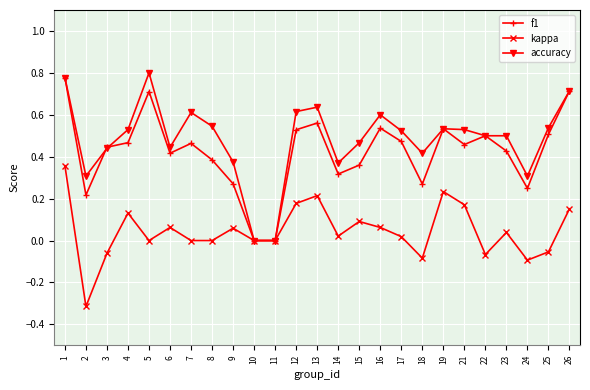

Is the value of kappa at 21 greater than the value of accuracy at 4?

No